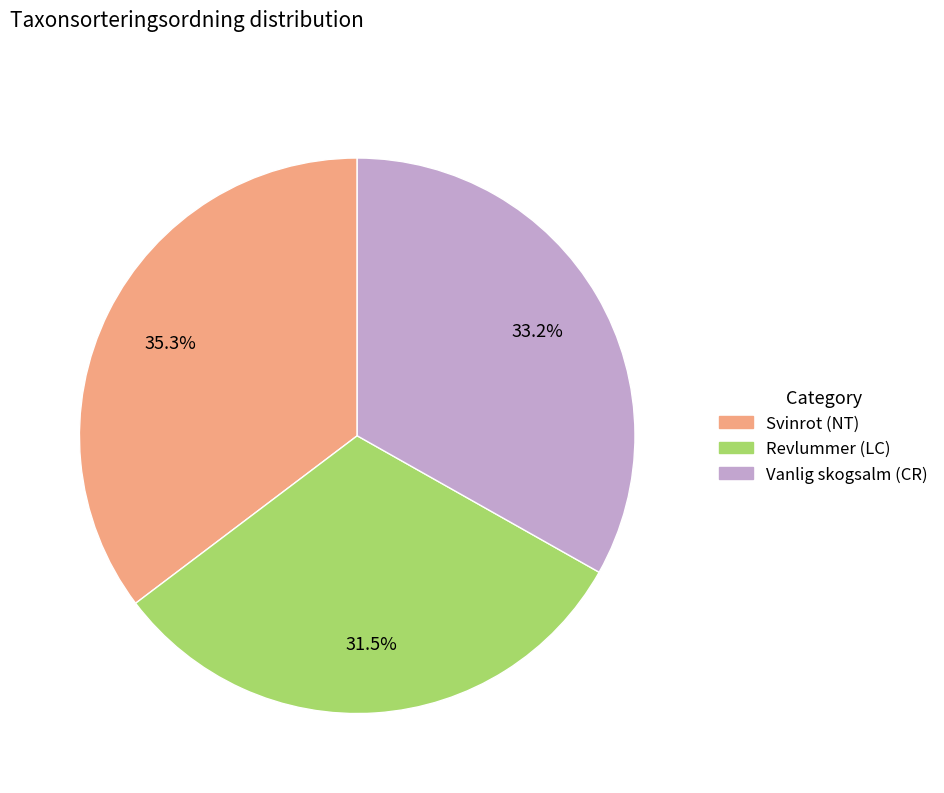

How many segments does this pie chart have?

3